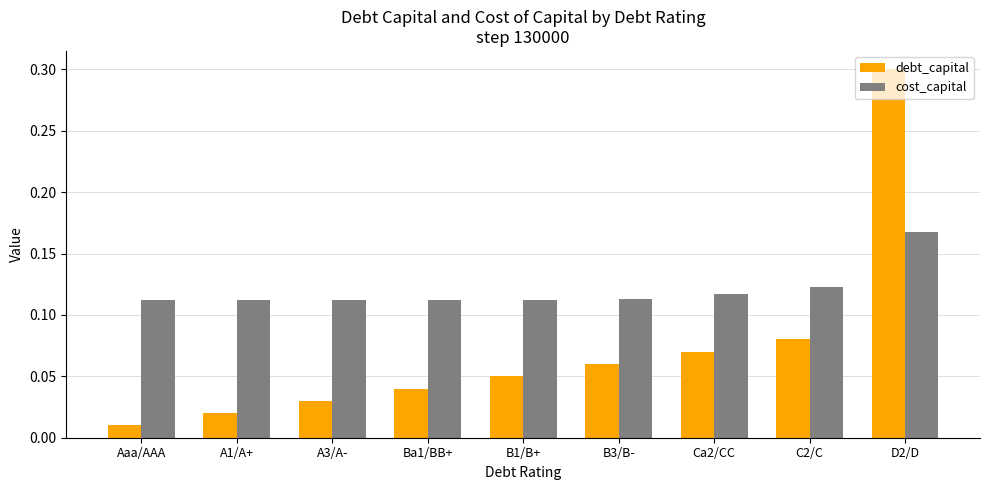

At which label does cost_capital reach its peak?

D2/D